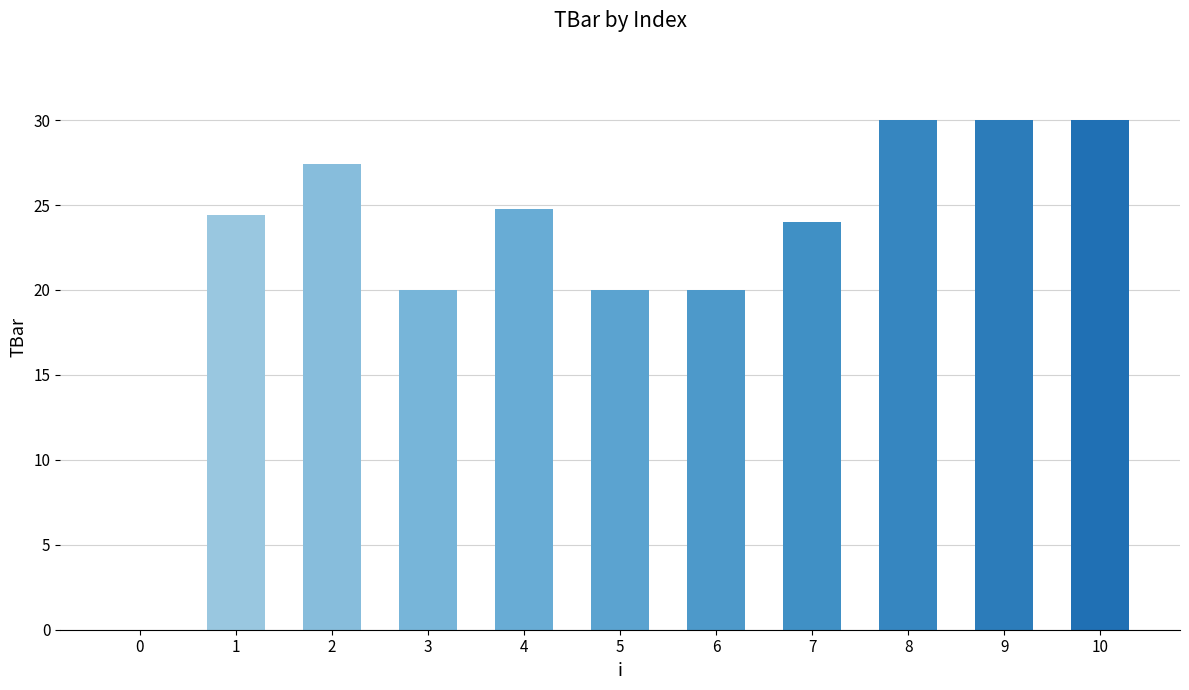

What is the sum of all values?

250.6